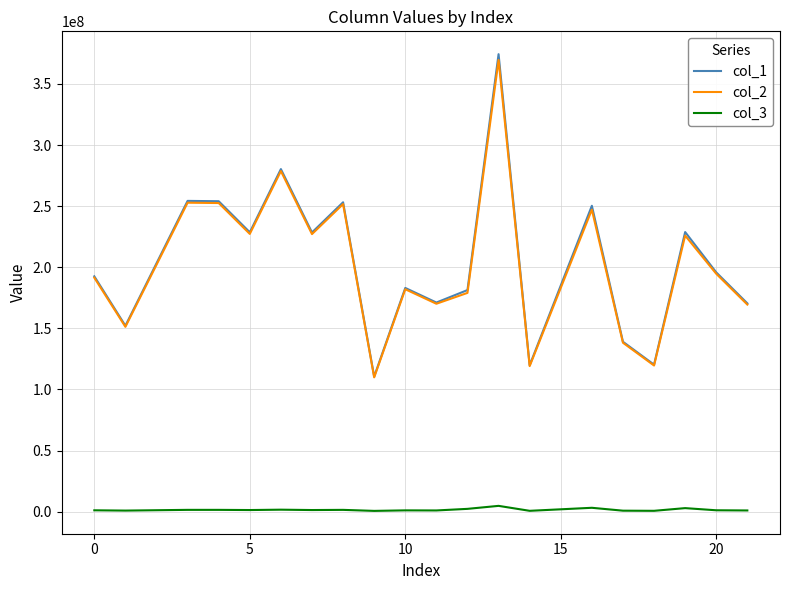

How many interior local valleys does the col_1 series have?

7